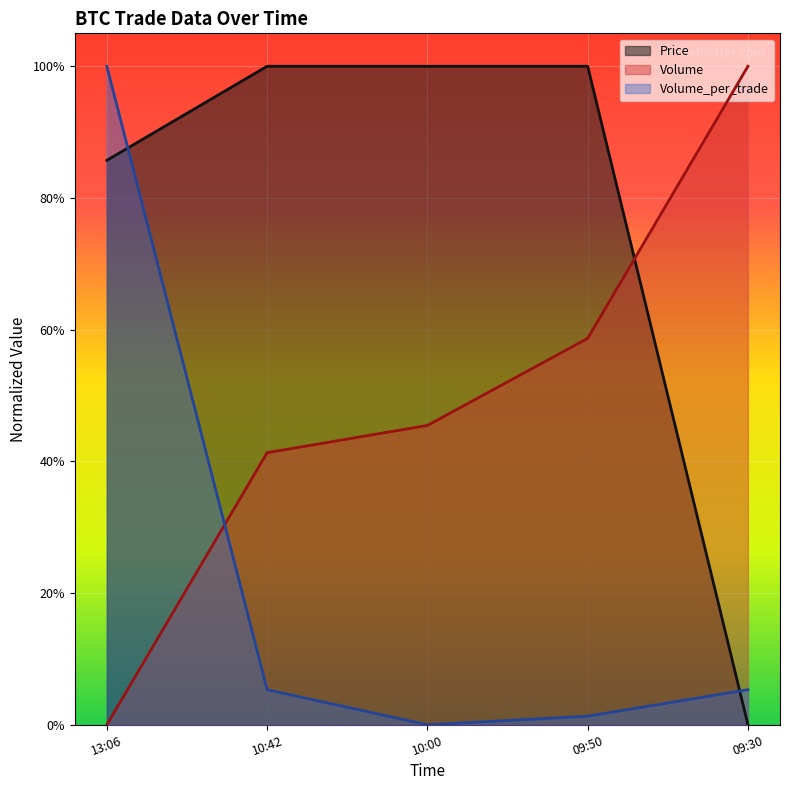

List the labels in order of Volume value, largest first.

09:30, 09:50, 10:00, 10:42, 13:06